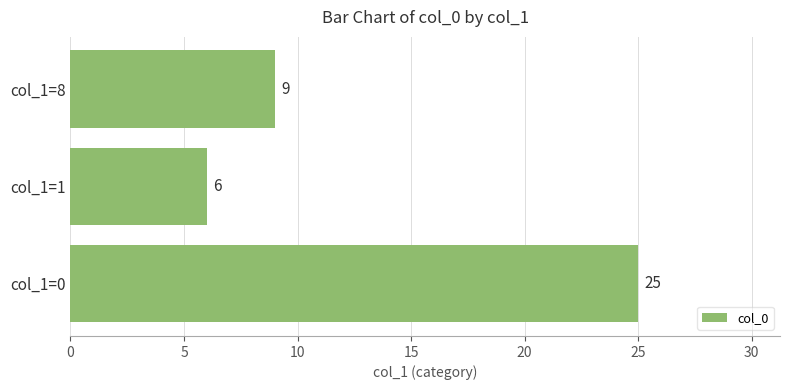

Where is the data nearest to the value 15?

col_1=8